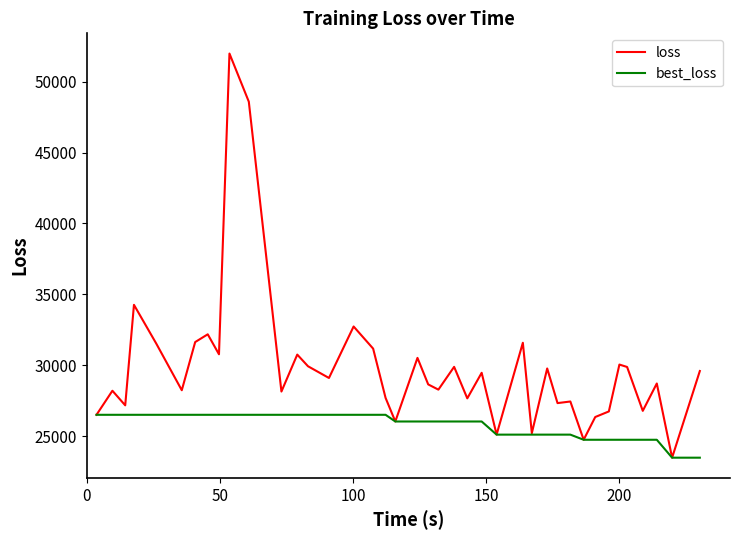

List the series in order of their peak value, highest first.

loss, best_loss